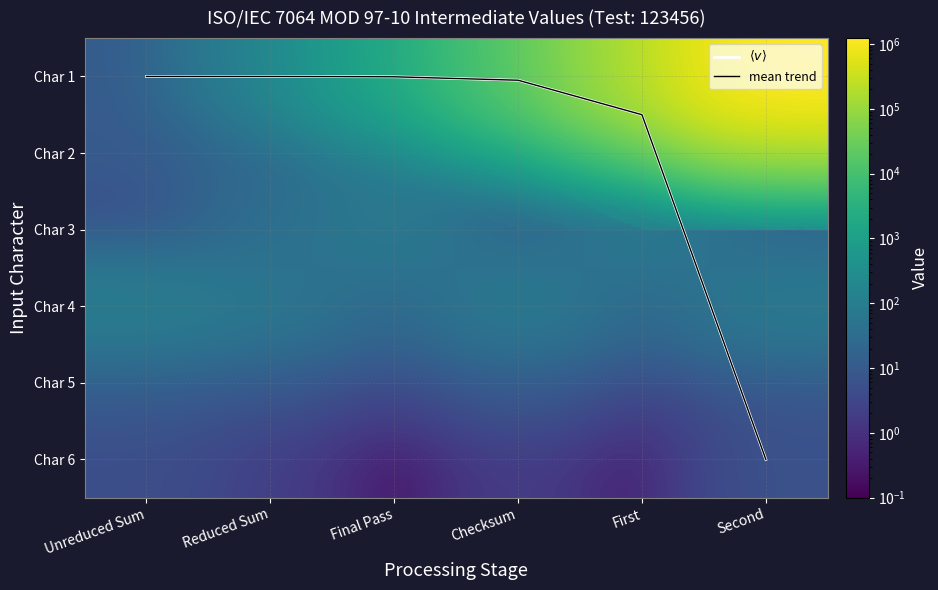

What is the sum of the Char 3 values at Second and First?

100.0